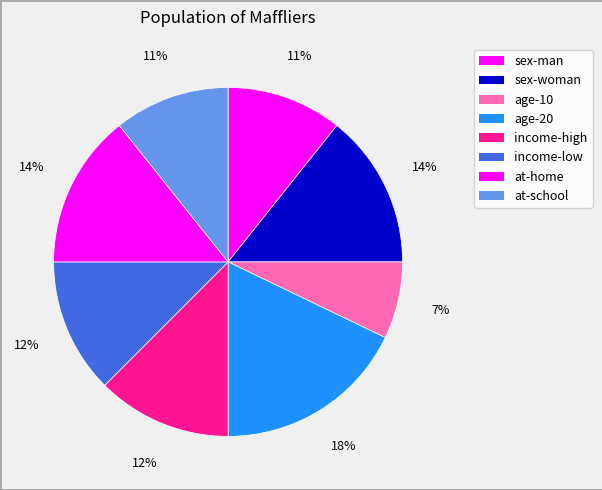

Count the number of slices in the pie.

8